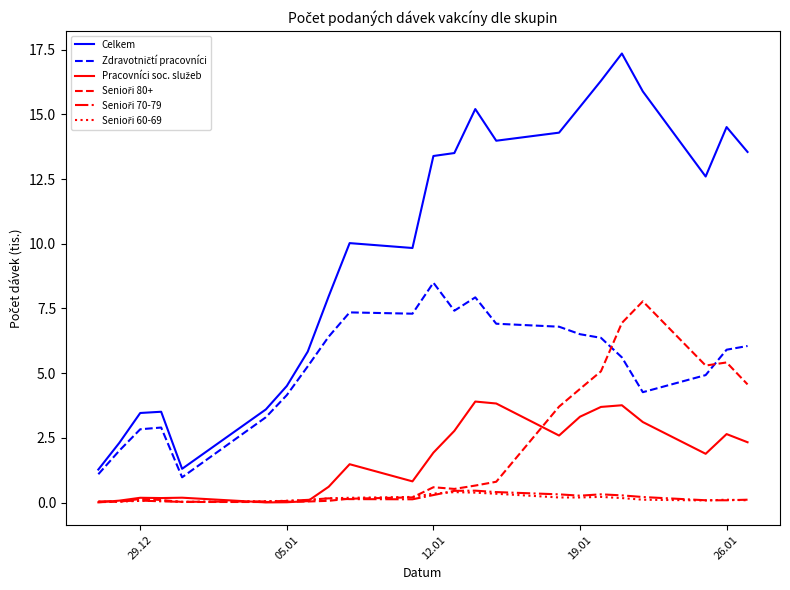

What is the greatest value displayed?

17.4